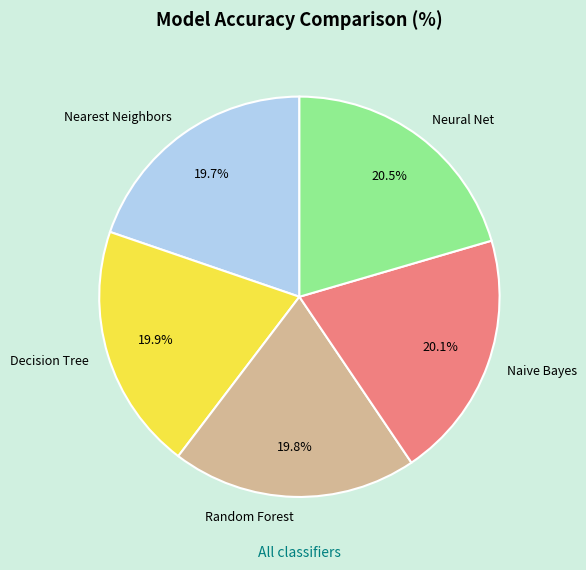

Is Nearest Neighbors the majority of the pie?

No